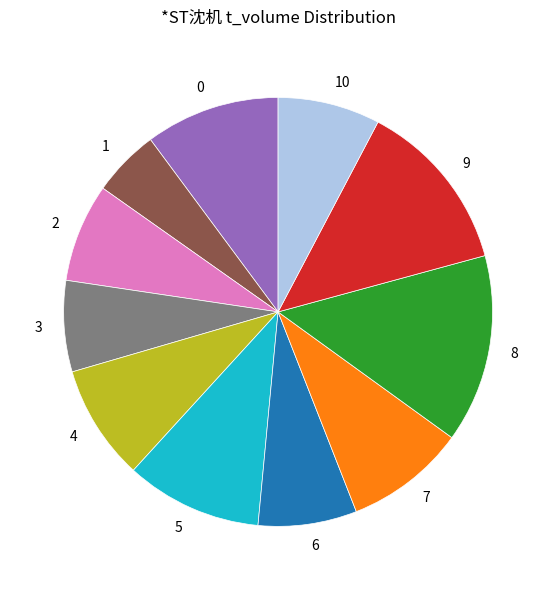

Is there a majority slice in this chart?

No